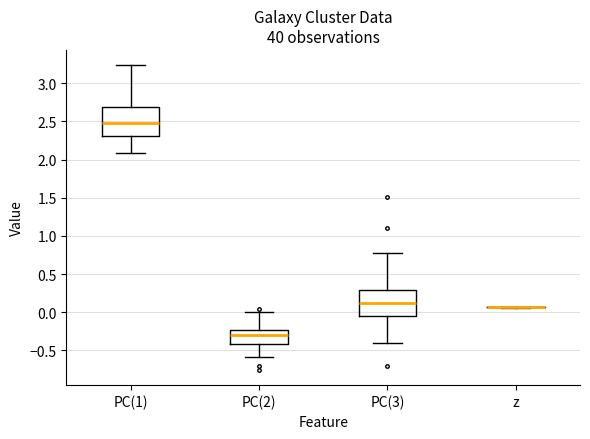

Reading left to right, transcribe this box plot: for each box, give where its median line is, the range the box spans, and where its two whiskers end, as read against the y-axis. The values are not printed on the chart, so give them approximately, as read against the axis.

PC(1): median 2.50, box 2.30 to 2.70, whiskers 2.10 to 3.25
PC(2): median -0.30, box -0.40 to -0.25, whiskers -0.60 to 0.00
PC(3): median 0.10, box -0.05 to 0.30, whiskers -0.40 to 0.75
z: box collapsed to a line at 0.05, whiskers 0.05 to 0.05